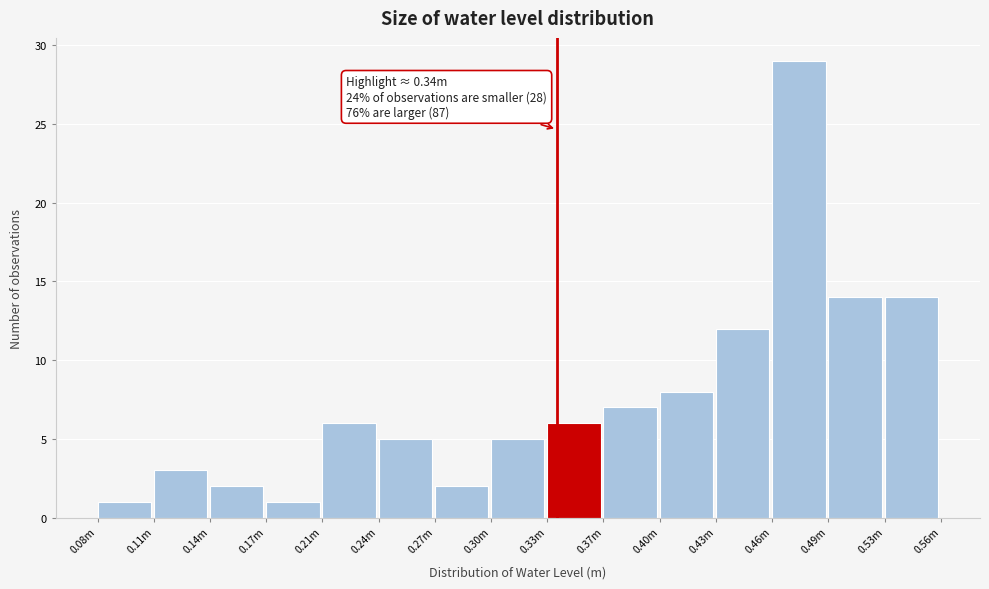

Reading left to right, list all the values displayed in this chart.

0.08m=1	0.11m=3	0.14m=2	0.17m=1	0.21m=6	0.24m=5	0.27m=2	0.30m=5	0.33m=6	0.37m=7	0.40m=8	0.43m=12	0.46m=29	0.49m=14	0.53m=14